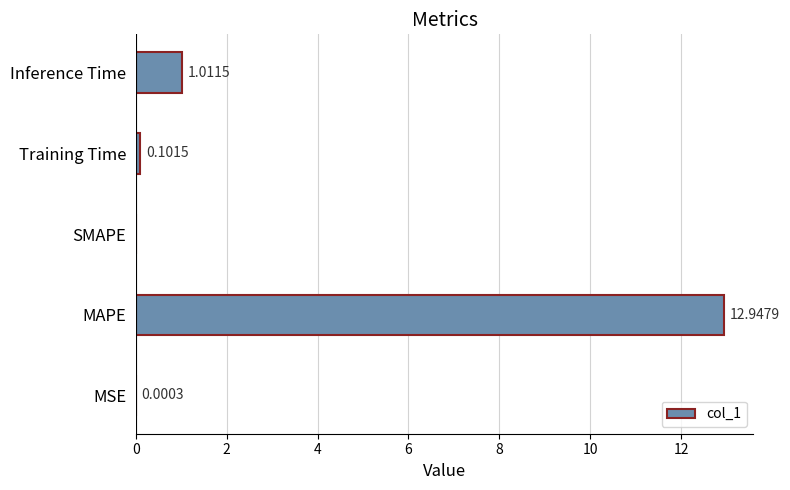

Are the bars grouped side by side (vs. stacked)?

No